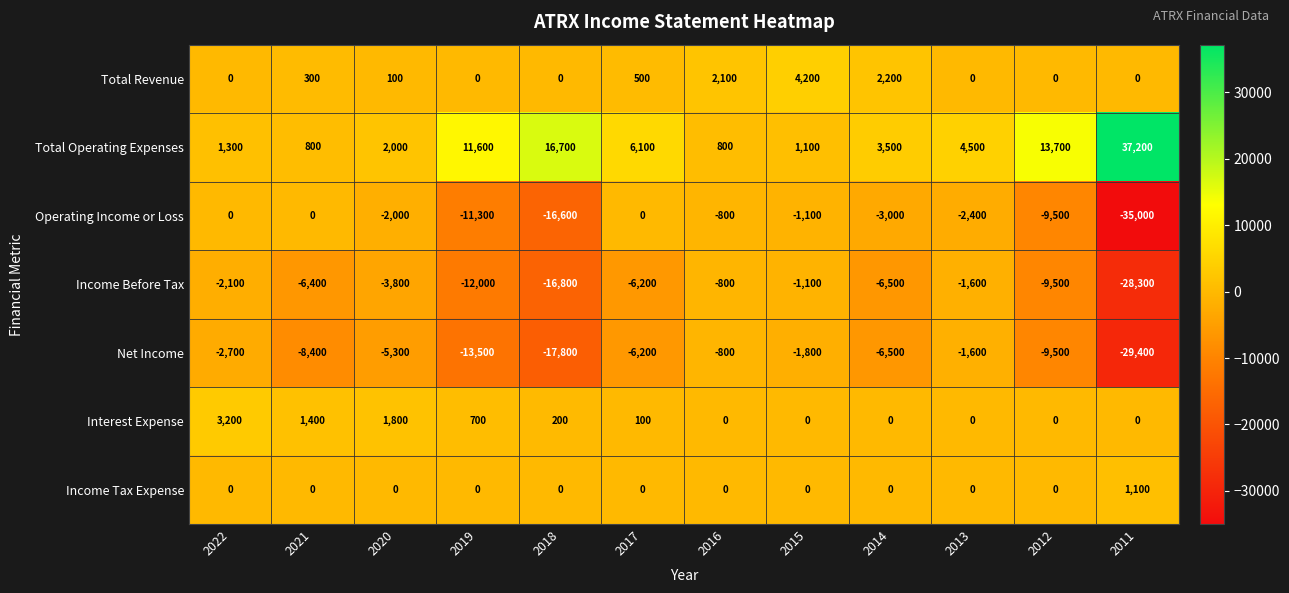

How many categories are shown in the chart?

12